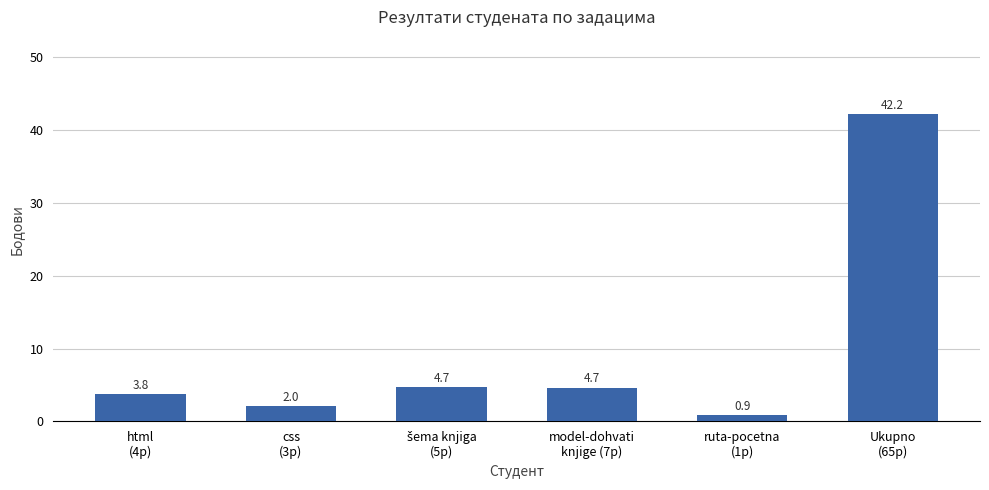

What is the value of the 6th bar from the left?

42.2